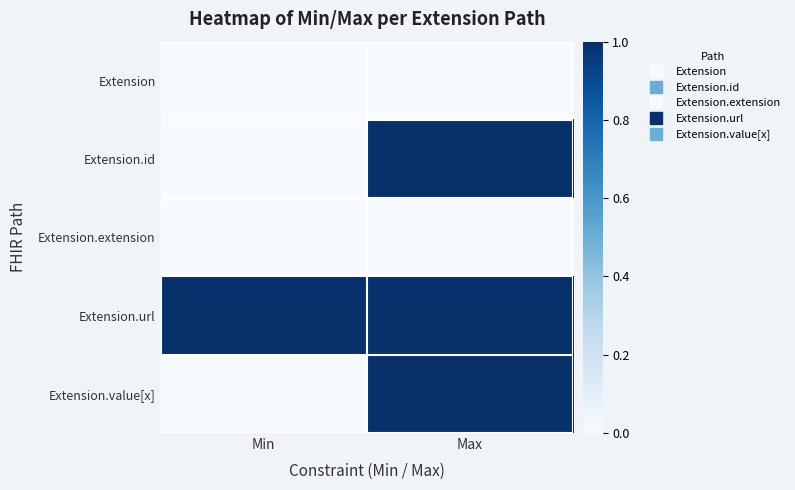

Which series has the largest total across all categories?

Extension.url